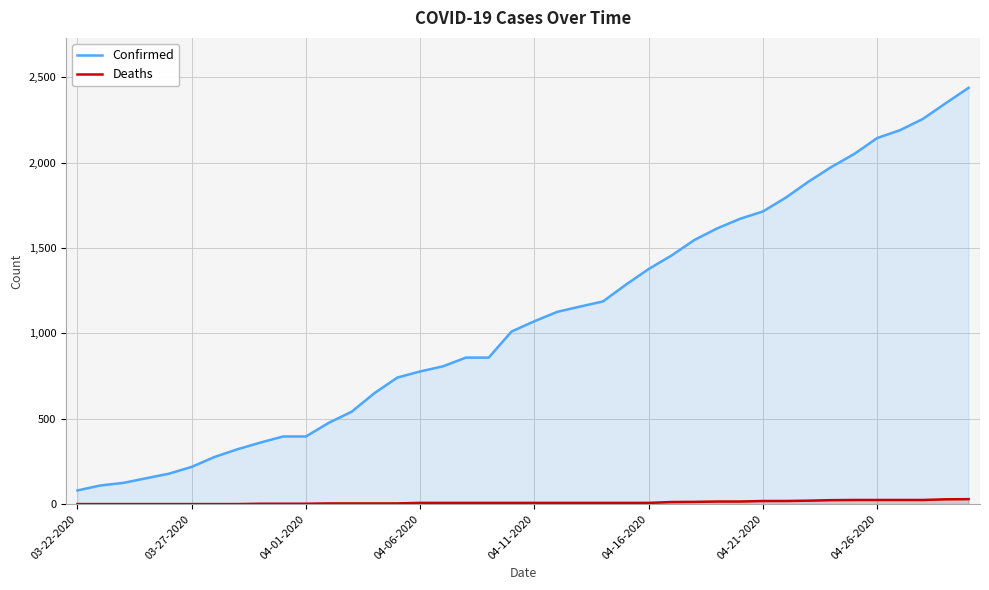

Is it true that Deaths equals 7 at 24?

True